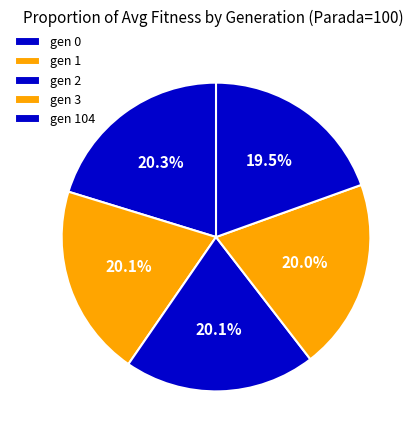

Does any single category account for the majority?

No